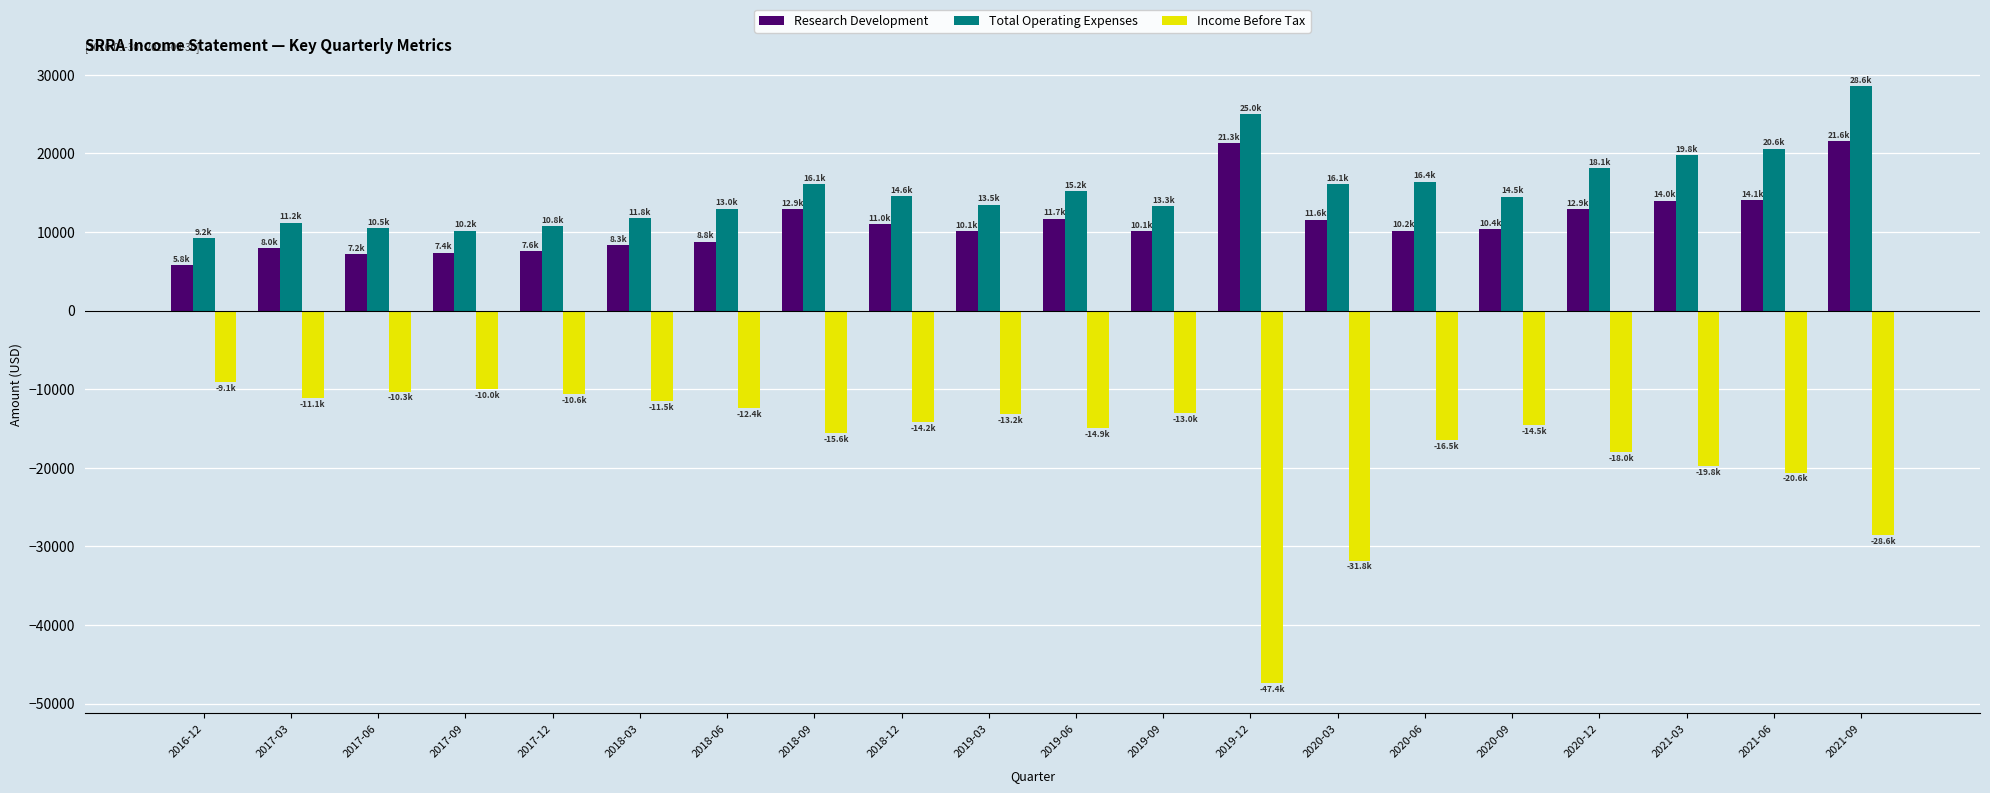

At which category is the sum across all series the highest?

2021-09